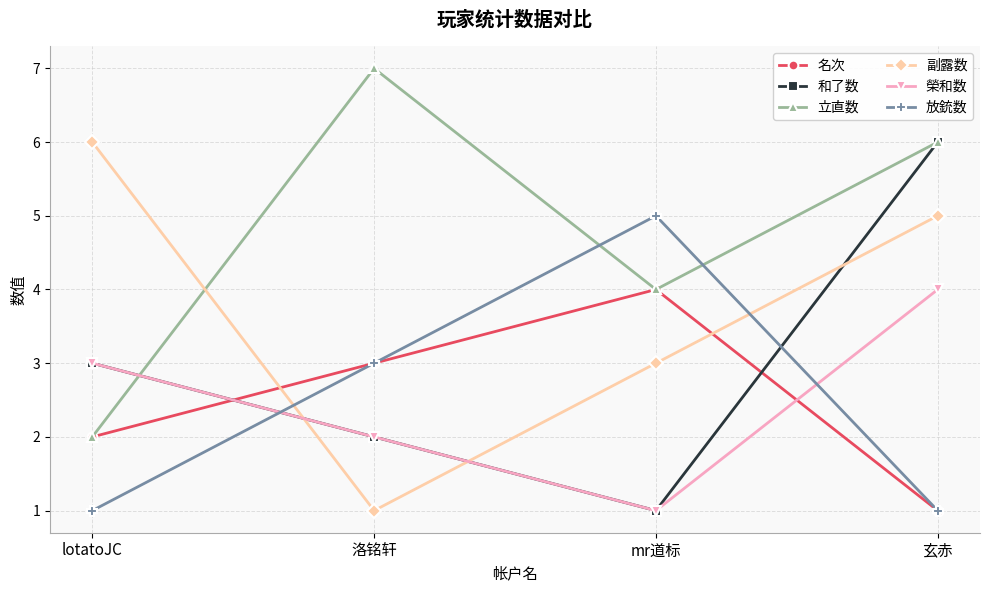

Does the chart have visible grid lines?

Yes